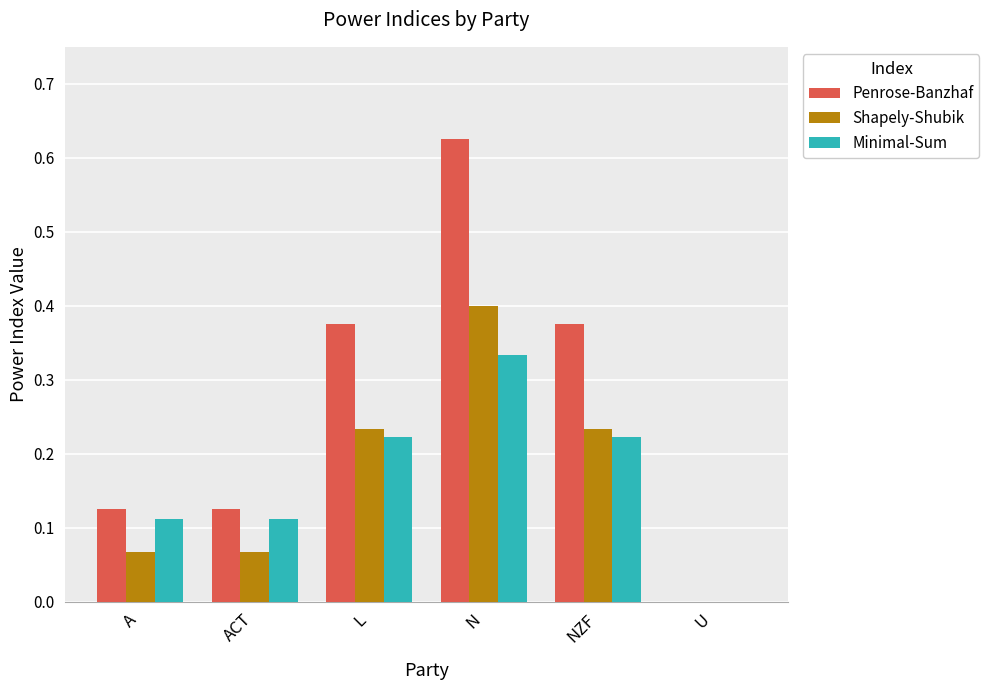

Which category has the highest value in the Shapely-Shubik series?

N